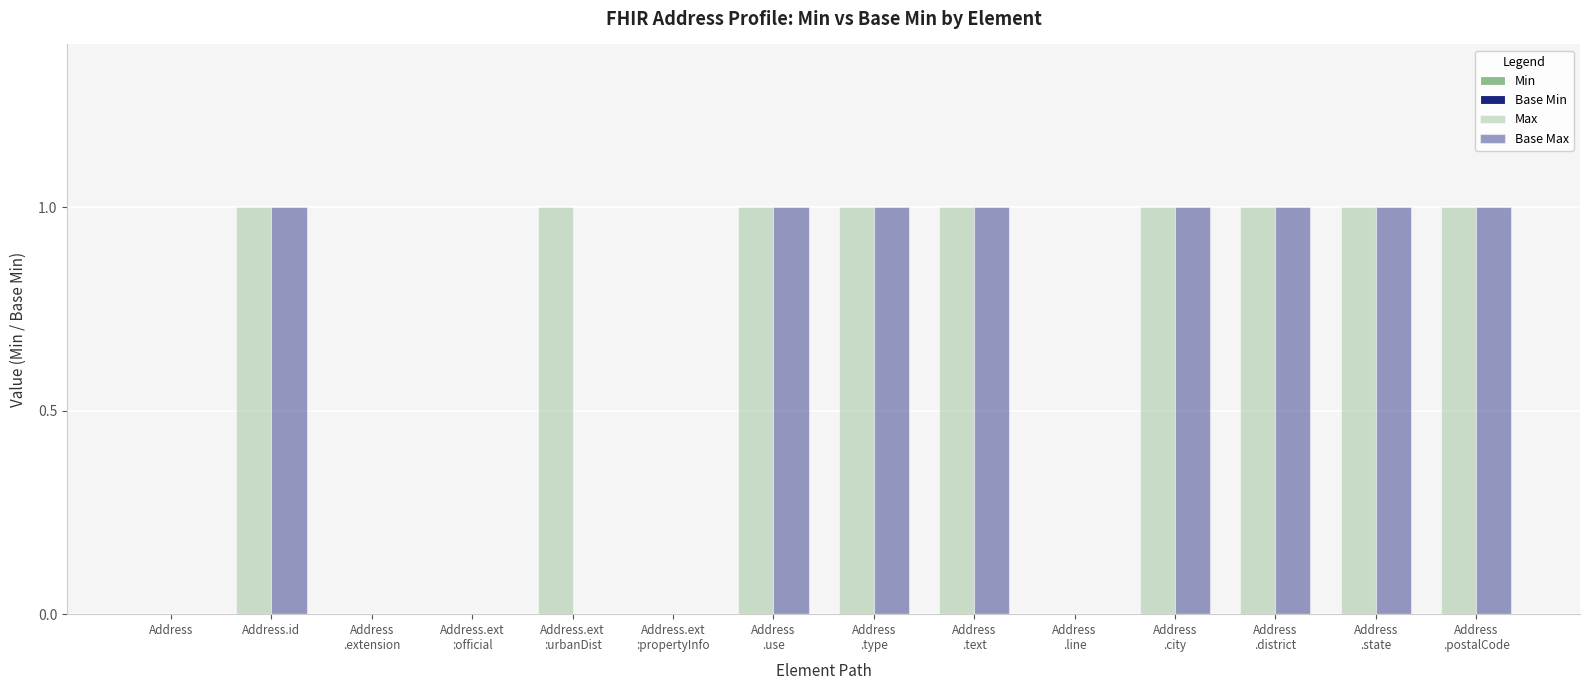

What is the total value across all series at Address.ext
:urbanDist?

1